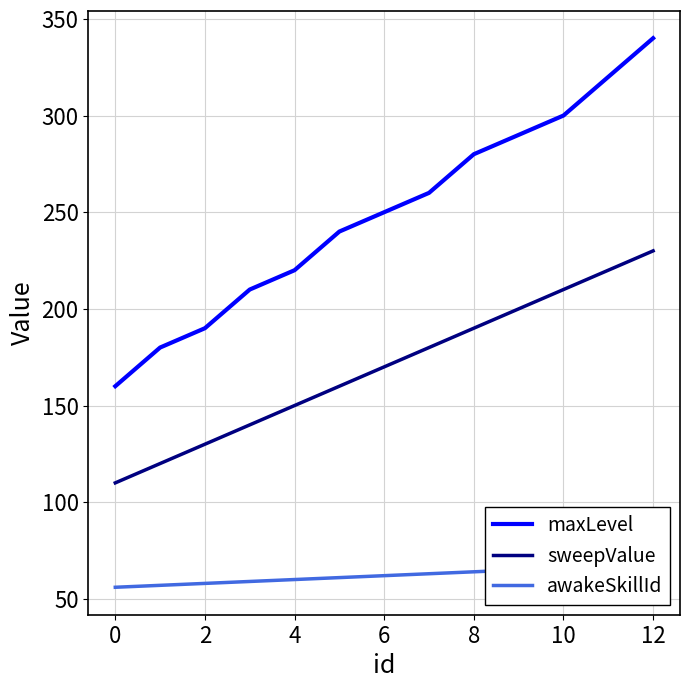

What is the average value of the awakeSkillId series?

62